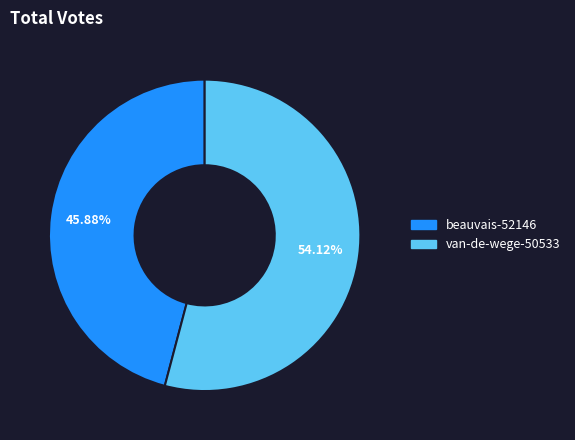

To the nearest percent, what percentage of the pie is beauvais-52146?

46%